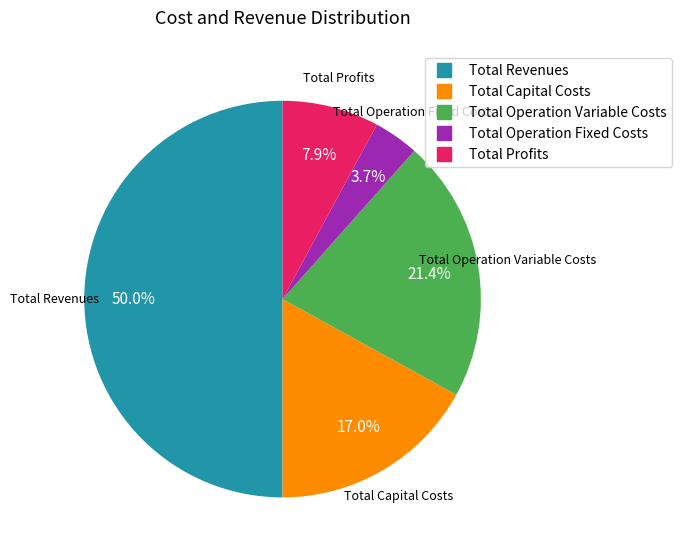

Count the number of slices in the pie.

5